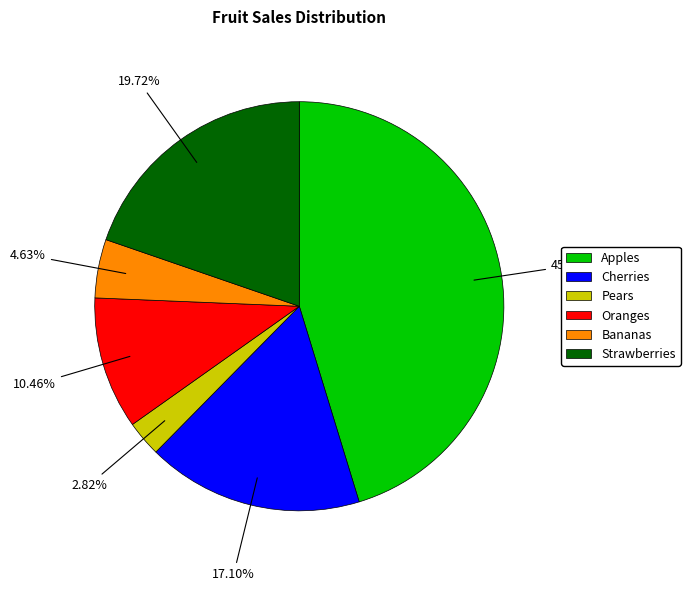

Approximately how many times larger is the value at Apples compared to Bananas?

9.8